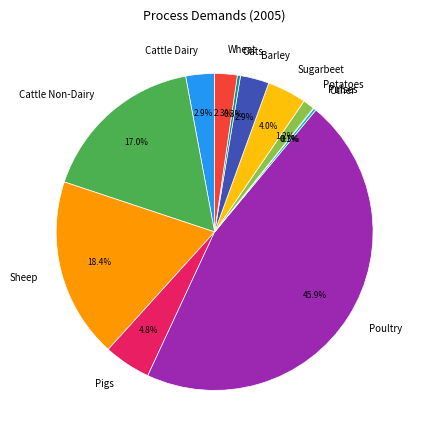

Is Wheat the majority of the pie?

No